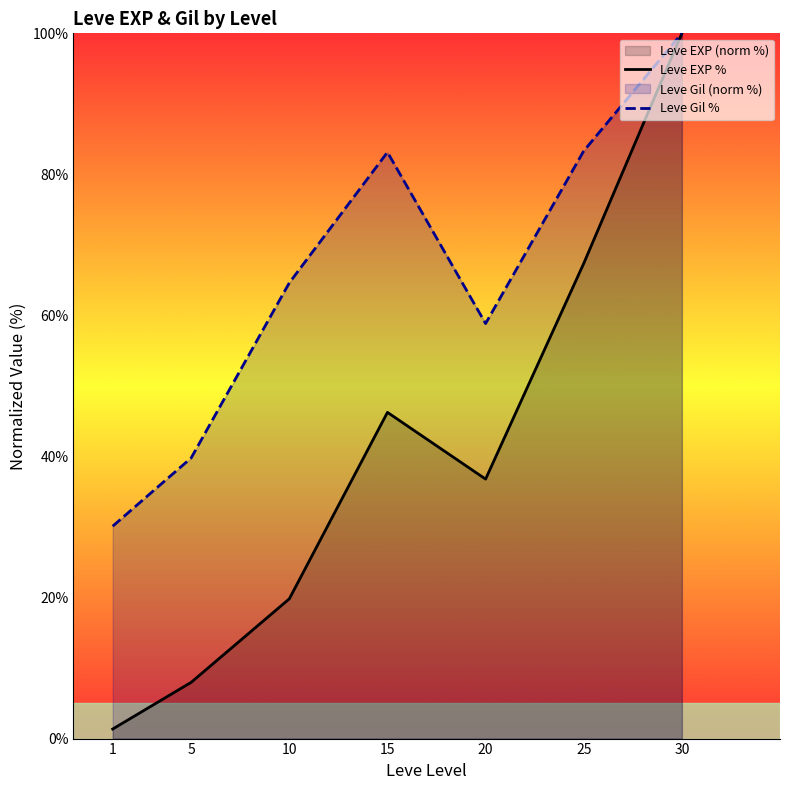

Reading left to right, what are all the values shown in this chart?

Leve EXP %: 1.4	8.0	19.8	46.3	36.8	67.4	100.0
Leve Gil %: 30.1	39.8	64.6	83.1	58.8	83.3	100.0